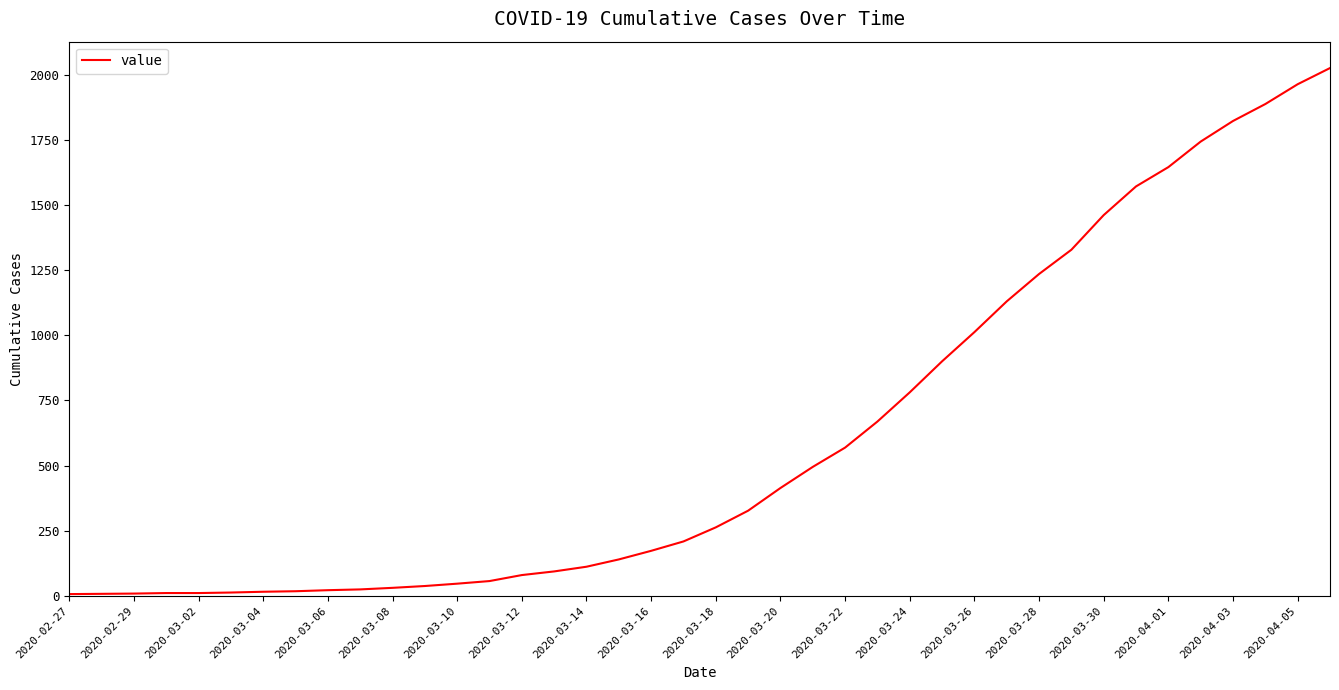

How many values are below 263?

20